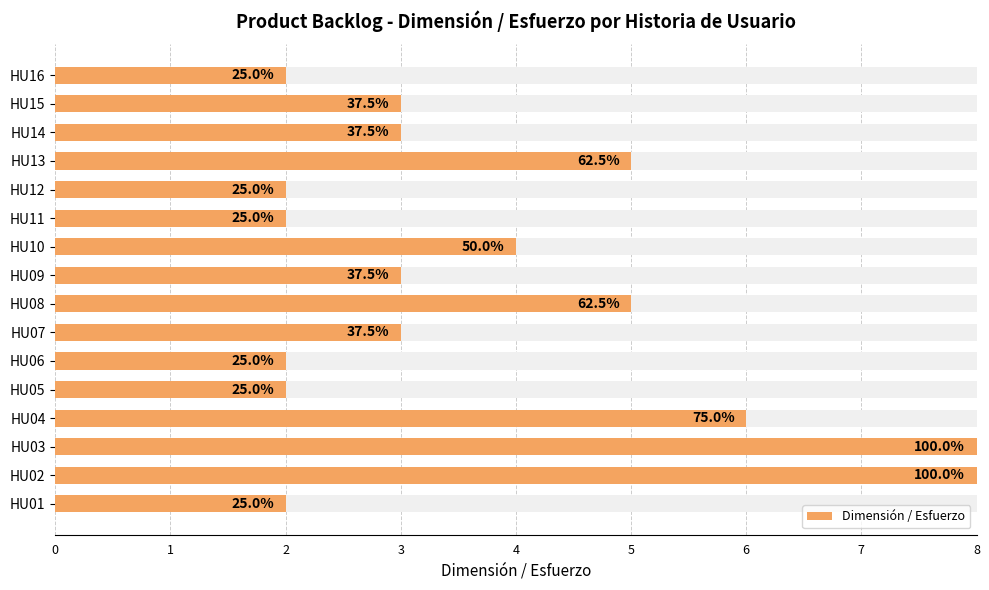

What is the change in value from 3 to 10?

-4